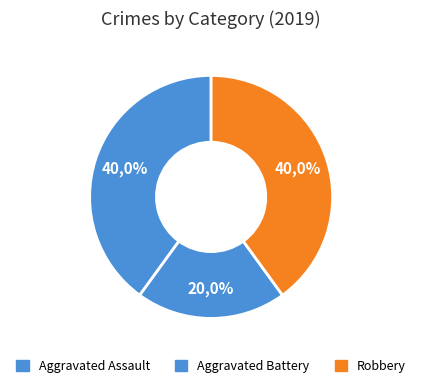

Rank the categories by value from highest to lowest.

Aggravated Assault, Robbery, Aggravated Battery